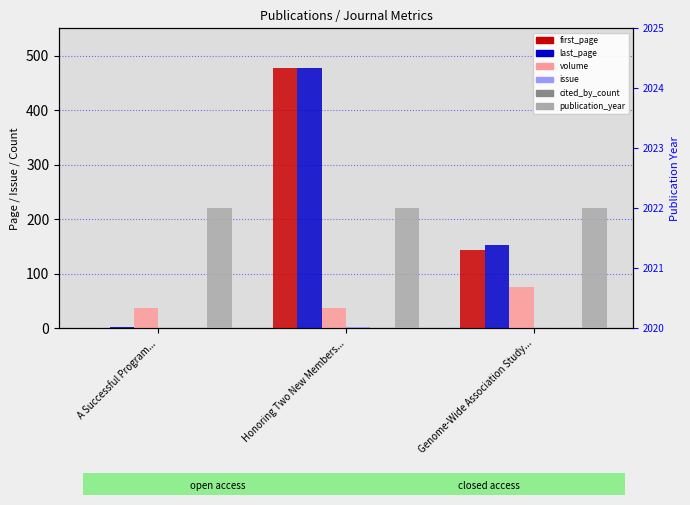

What is the average value of the last_page series?

211